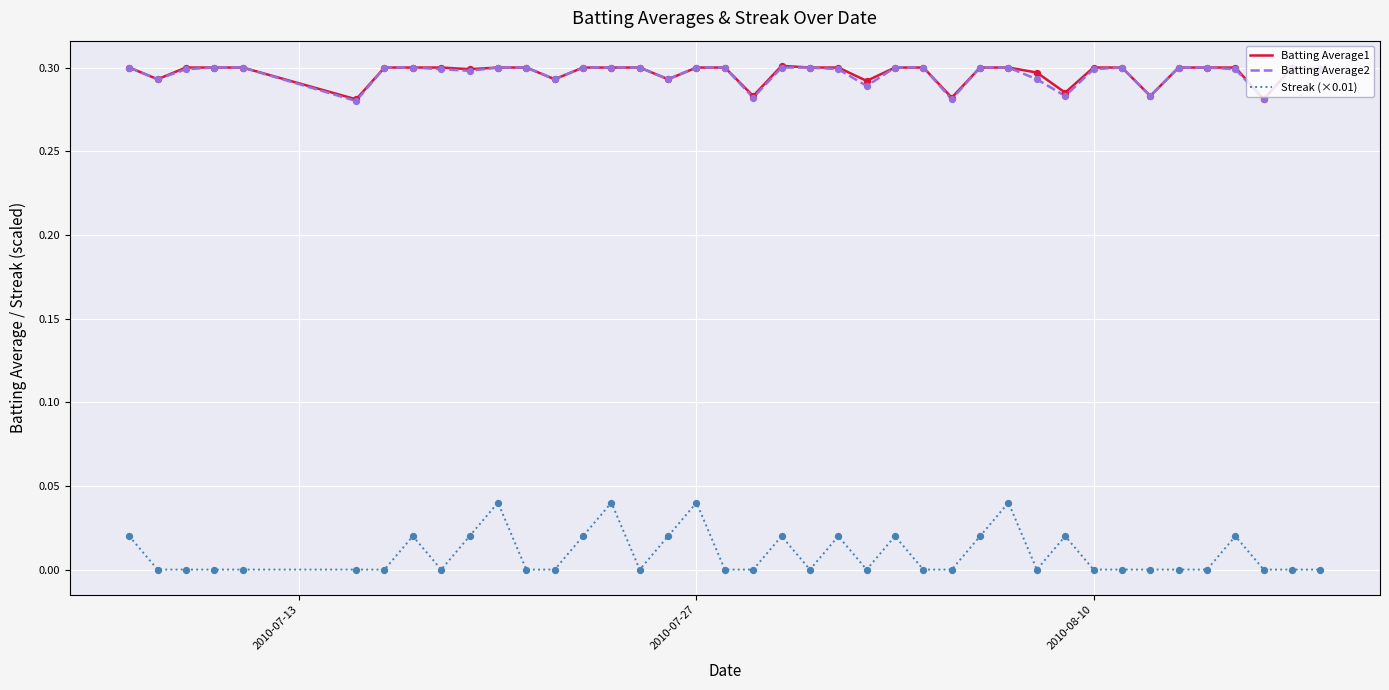

Which series has the largest range (max minus min)?

Streak (×0.01)